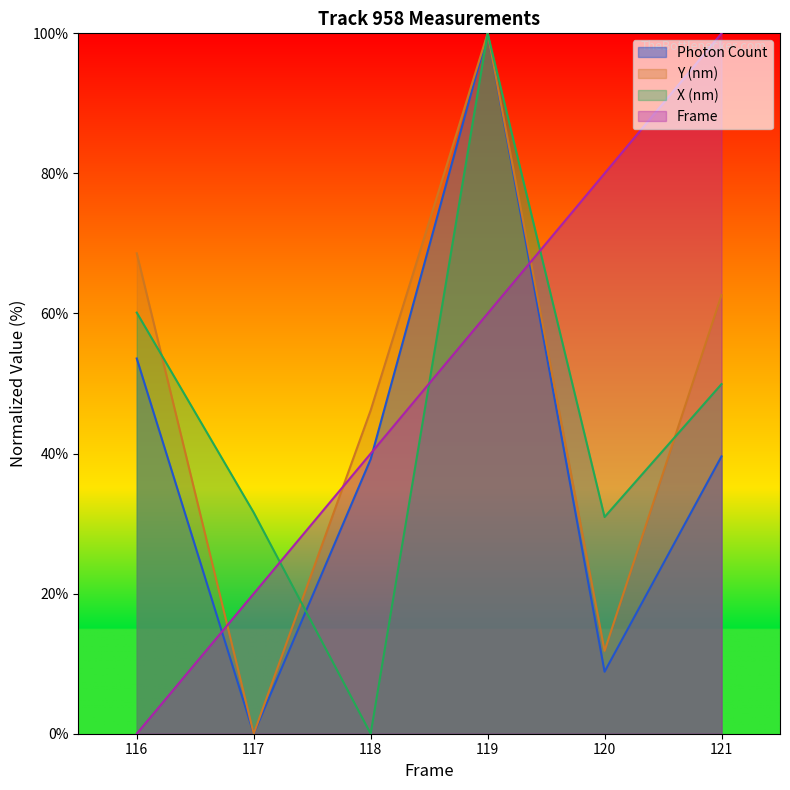

True or false: Frame has a value of 40.0 at 118.

True